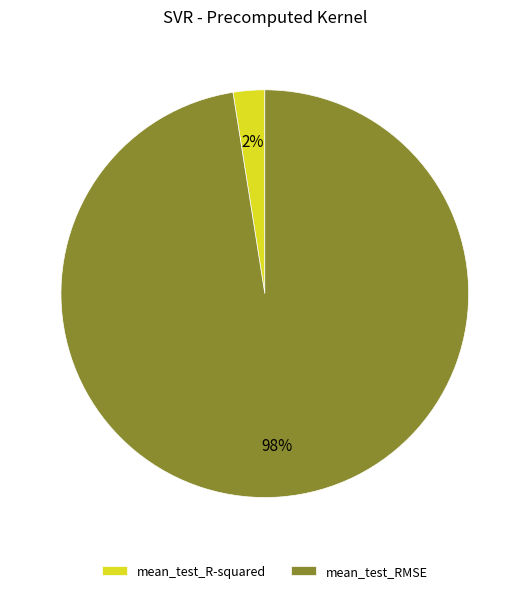

To the nearest percent, what percentage of the pie is mean_test_RMSE?

98%